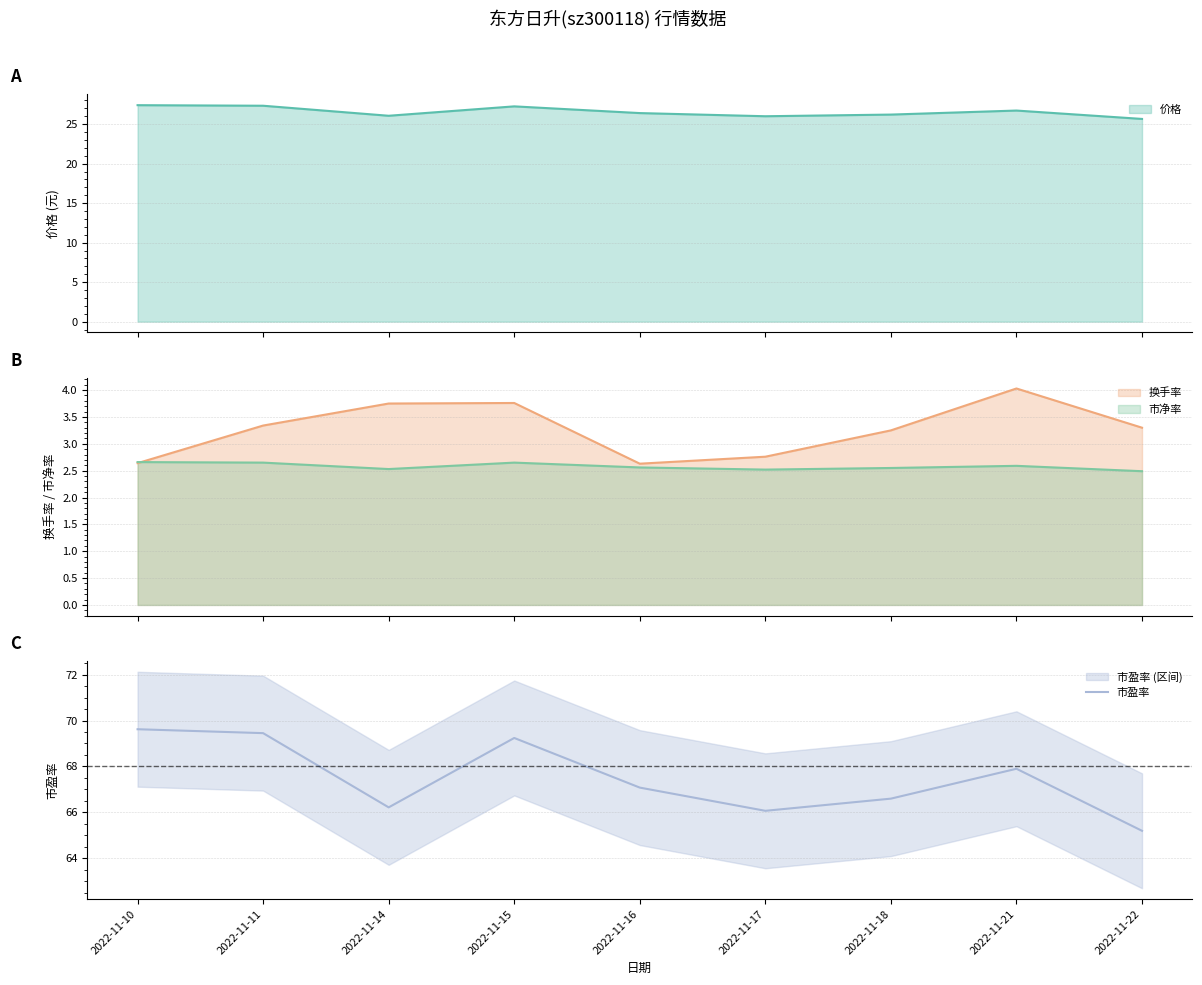

What is the value of the 2nd point from the left?

69.5